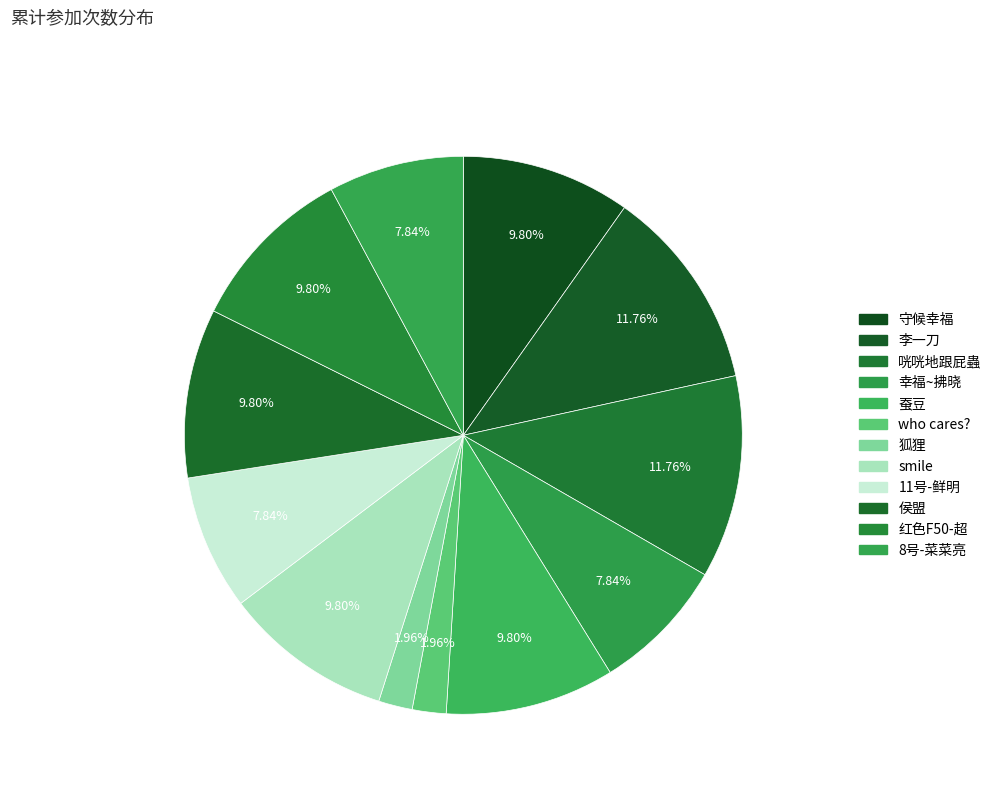

Which has a higher value, 红色F50-超 or 咣咣地跟屁蟲?

咣咣地跟屁蟲